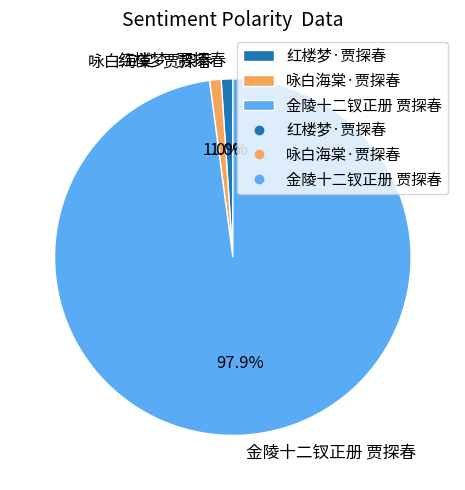

Between 金陵十二钗正册 贾探春 and 咏白海棠·贾探春, which is larger?

金陵十二钗正册 贾探春